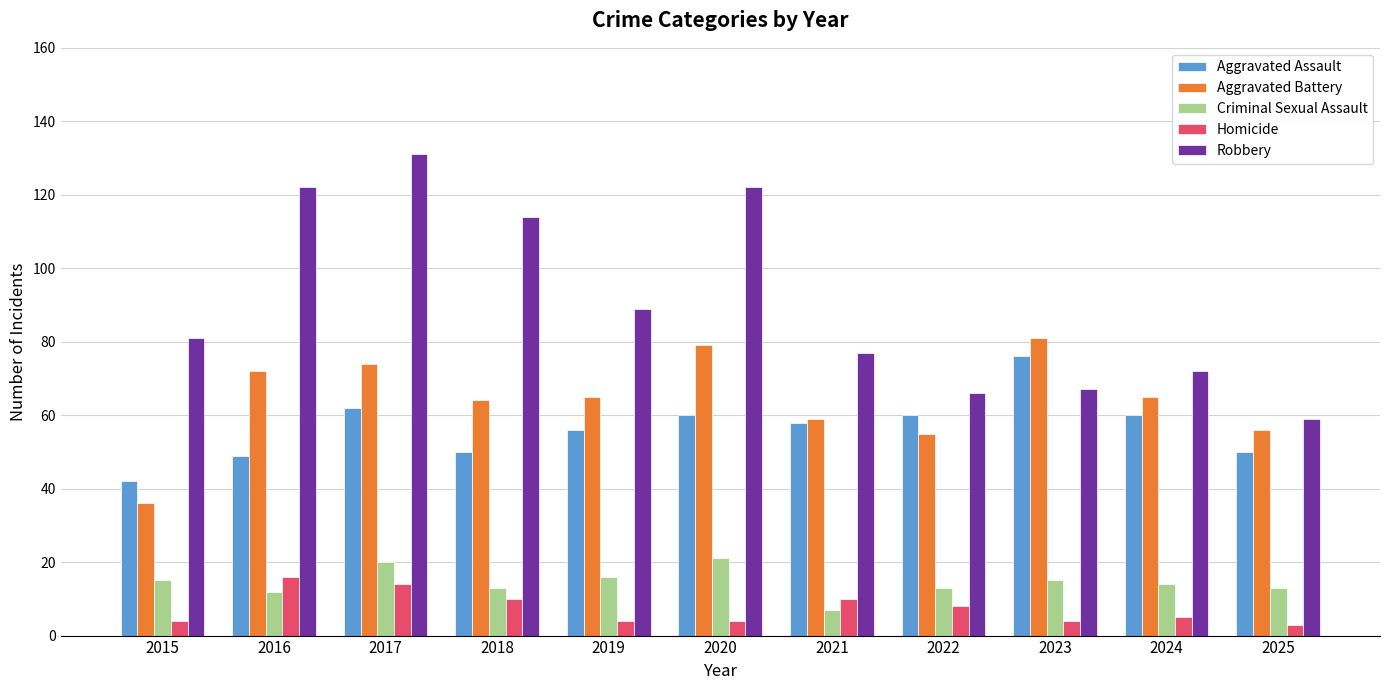

Is it true that Homicide equals 10 at 2021?

True